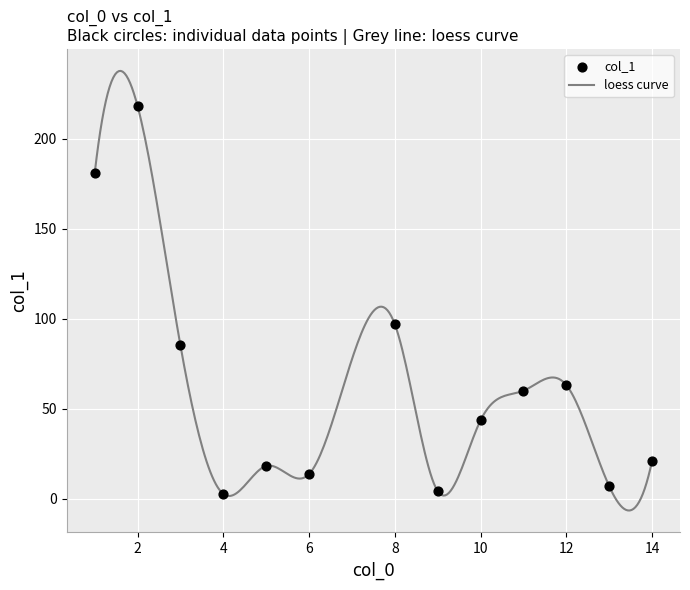

What is the maximum value shown in the chart?

237.6